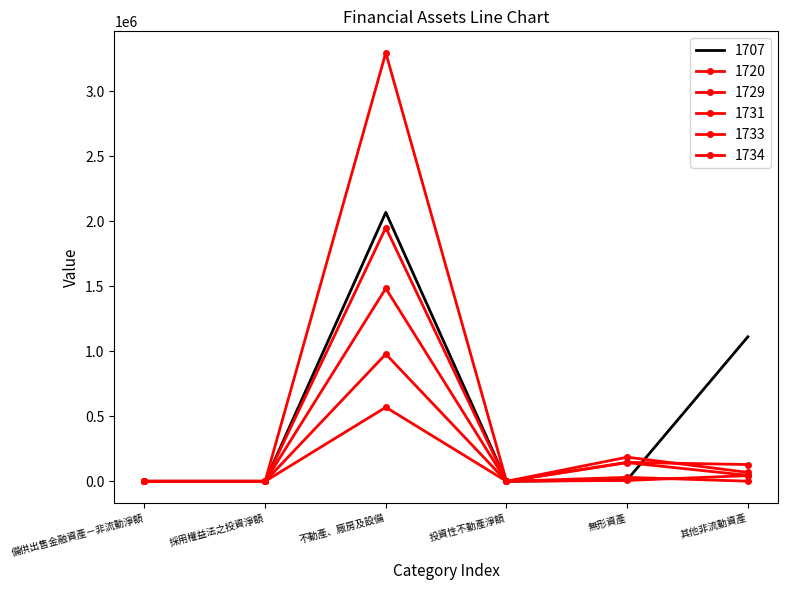

Where does the 1720 series first go above 128782?

不動產、廠房及設備